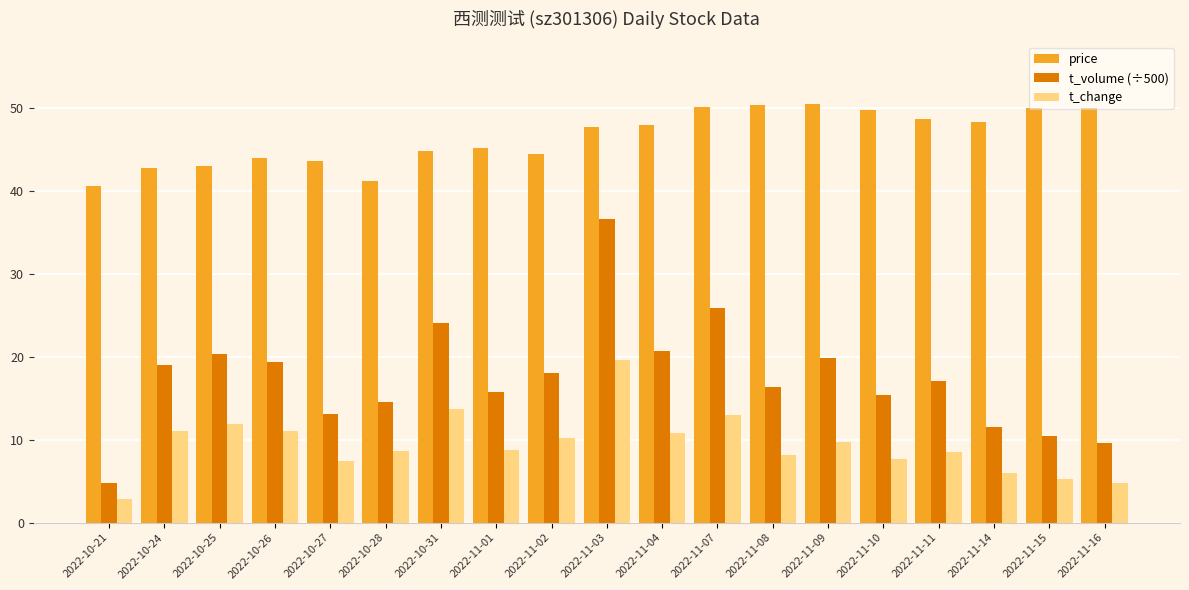

What is the sum of the t_volume (÷500) values at 2022-11-08 and 2022-11-14?

27.9